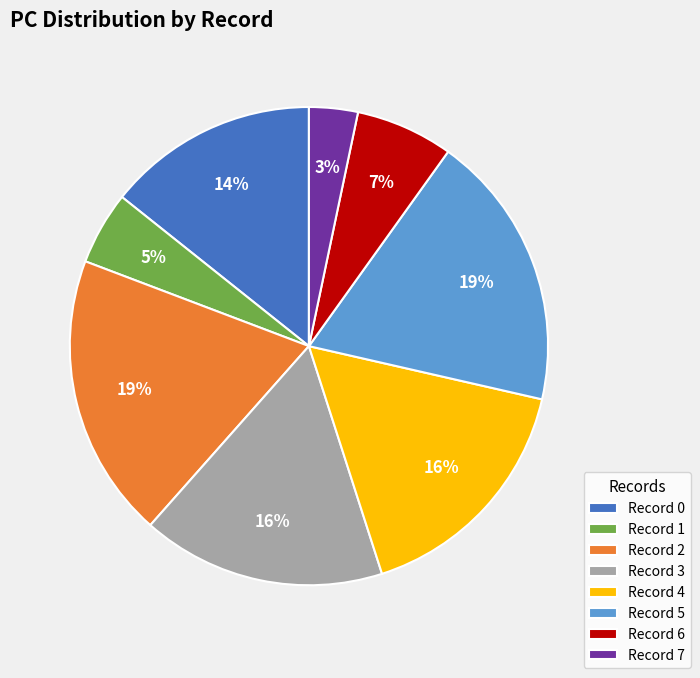

Is there a majority slice in this chart?

No